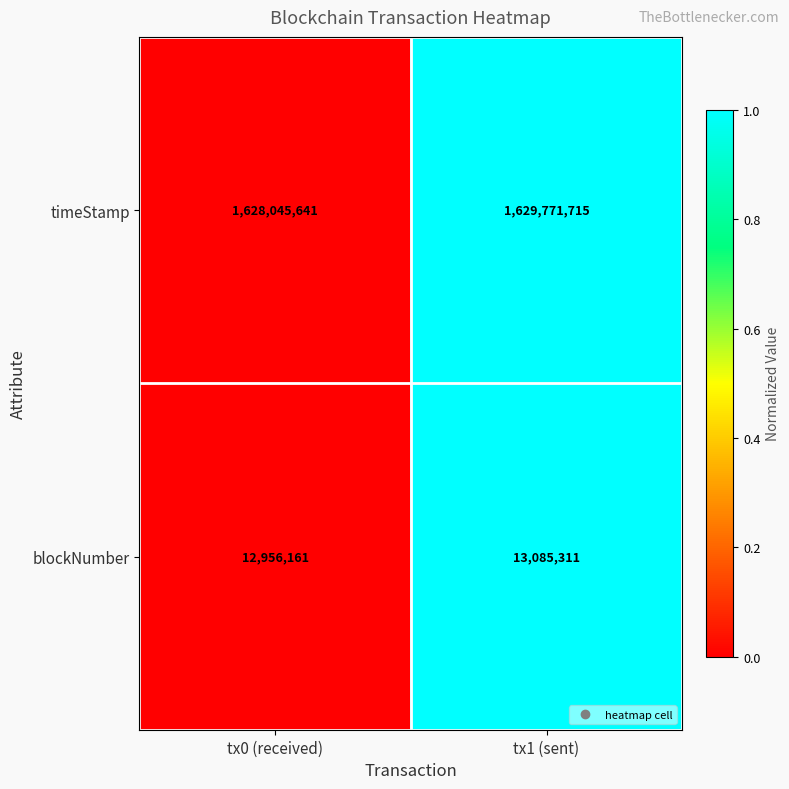

Reading right to left, transcribe all the data shown in this chart.

timeStamp: 1629771715	1628045641
blockNumber: 13085311	12956161